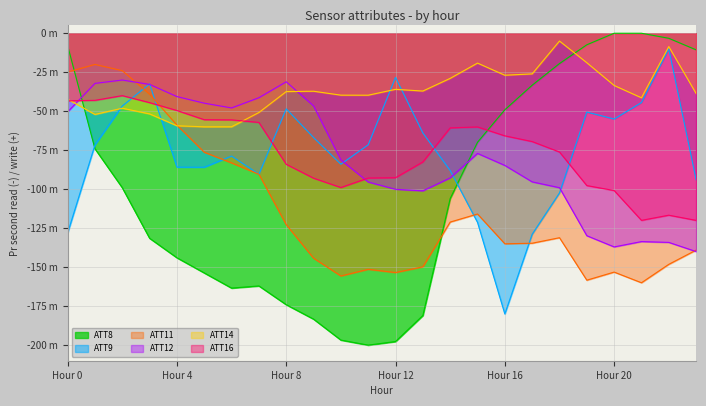

What is the minimum value shown in the chart?

-200.0